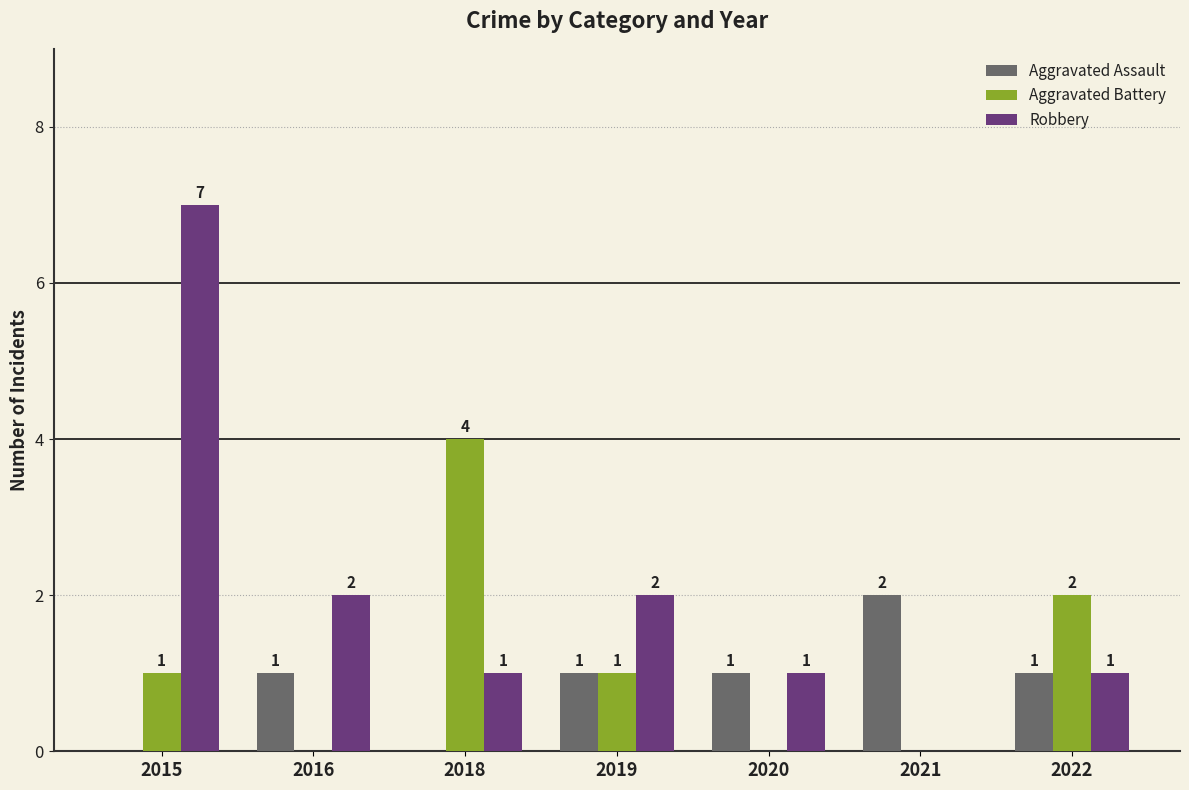

Reading left to right, extract all data points from this chart.

Aggravated Assault: 0	1	0	1	1	2	1
Aggravated Battery: 1	0	4	1	0	0	2
Robbery: 7	2	1	2	1	0	1